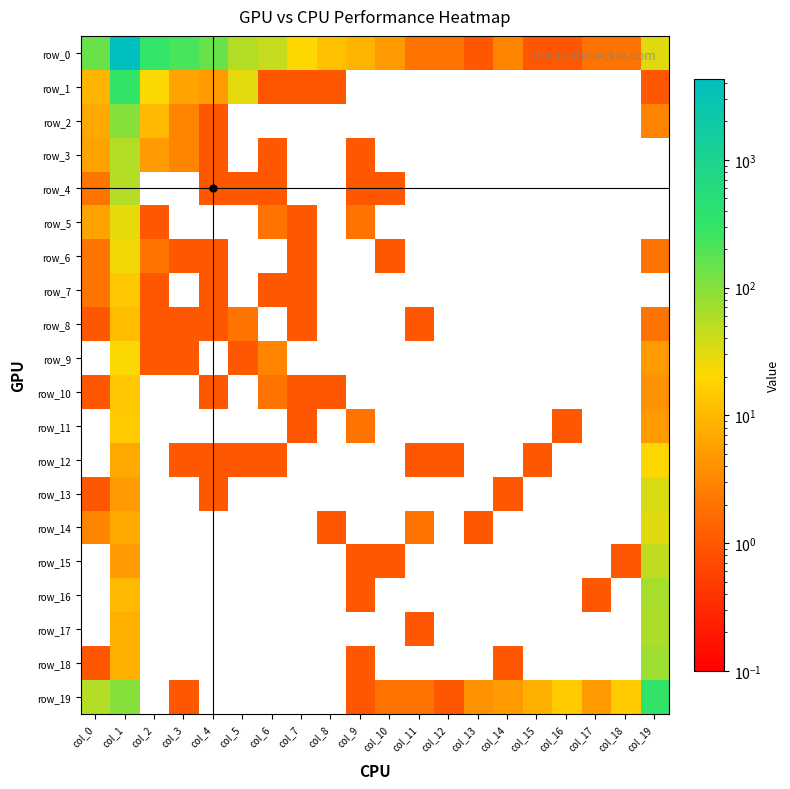

Which series has the largest range (max minus min)?

row_0